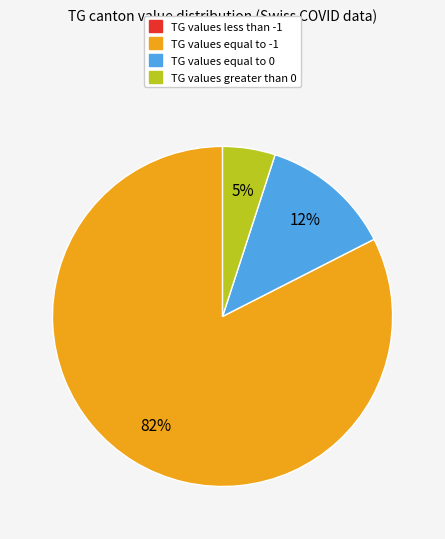

Is there a majority slice in this chart?

Yes